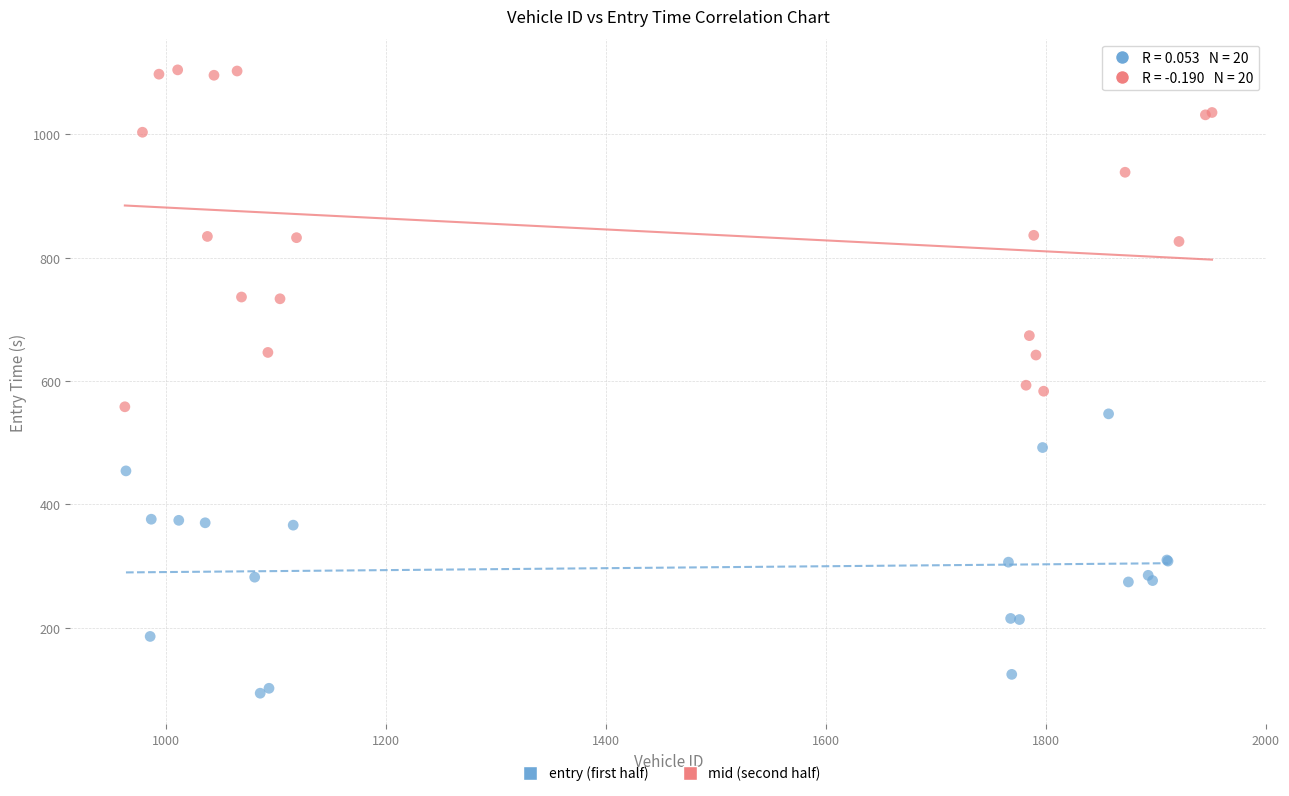

Which series has the widest spread of Y values?

mid (second half)